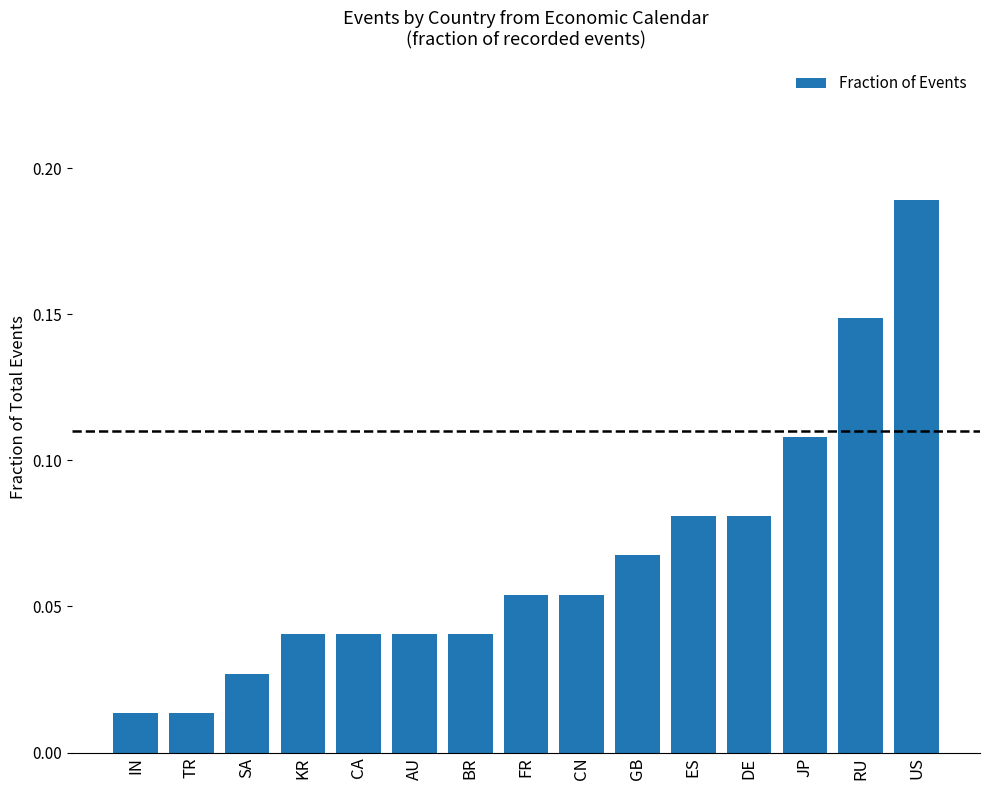

What is the sum of all values?

1.0